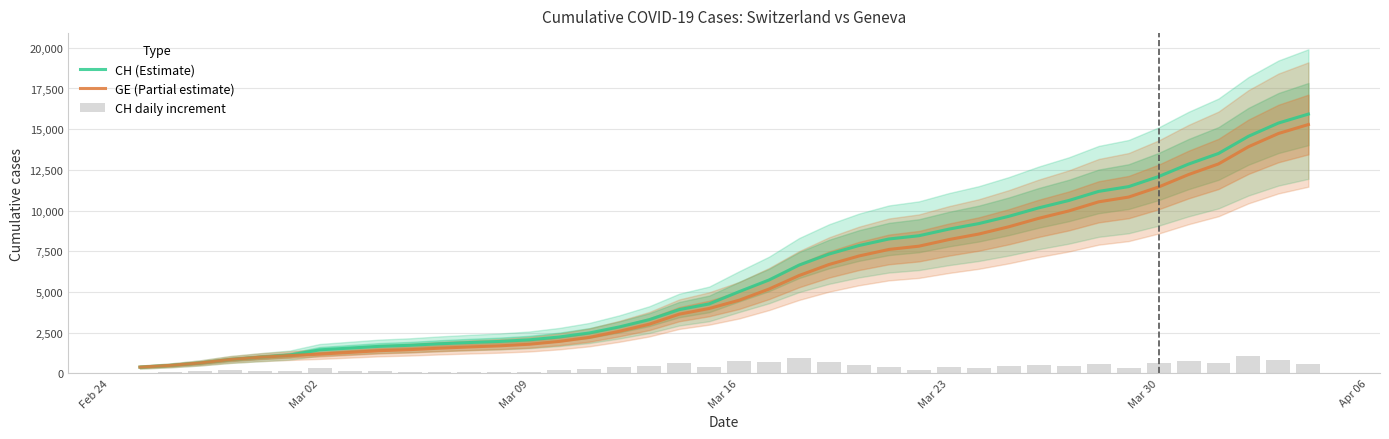

Reading left to right, list all the values displayed in this chart.

CH (Estimate): 375	479	630	840	981	1113	1436	1544	1652	1715	1809	1885	1952	2051	2226	2472	2845	3291	3908	4259	5012	5731	6644	7323	7847	8249	8449	8855	9196	9642	10162	10613	11175	11467	12086	12852	13505	14561	15375	15926
GE (Partial estimate): 375	479	630	840	981	1083	1171	1278	1384	1447	1538	1614	1681	1780	1955	2201	2574	3010	3627	3978	4485	5174	6002	6681	7205	7607	7807	8213	8554	9000	9520	9971	10533	10825	11444	12210	12863	13919	14733	15284
CH daily increment: 0	104	151	210	141	132	323	108	108	63	94	76	67	99	175	246	373	446	617	351	753	719	913	679	524	402	200	406	341	446	520	451	562	292	619	766	653	1056	814	551